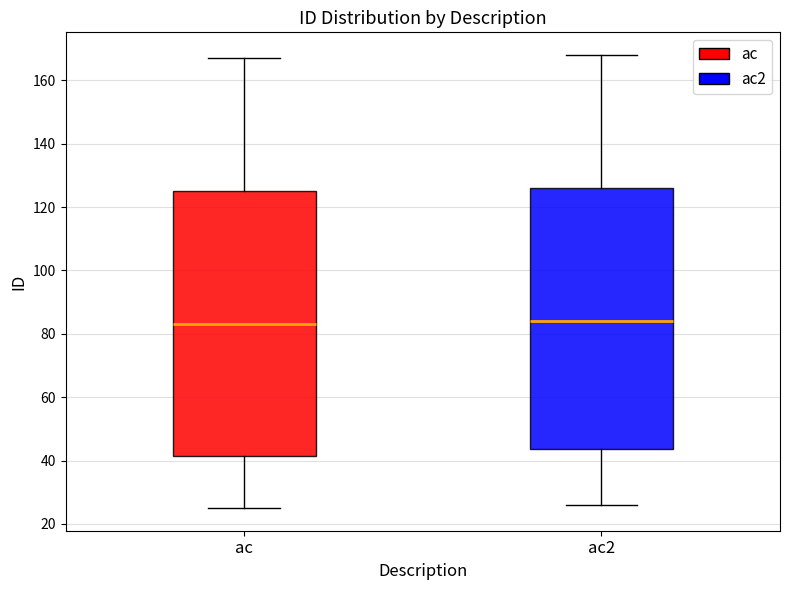

Reading left to right, read every box against the y-axis: the position of its median line, the range the box covers, and the ends of its whiskers. The values are not printed on the chart, so give them approximately, as read against the axis.

ac: median 84, box 42 to 126, whiskers 26 to 168
ac2: median 84, box 44 to 126, whiskers 26 to 168